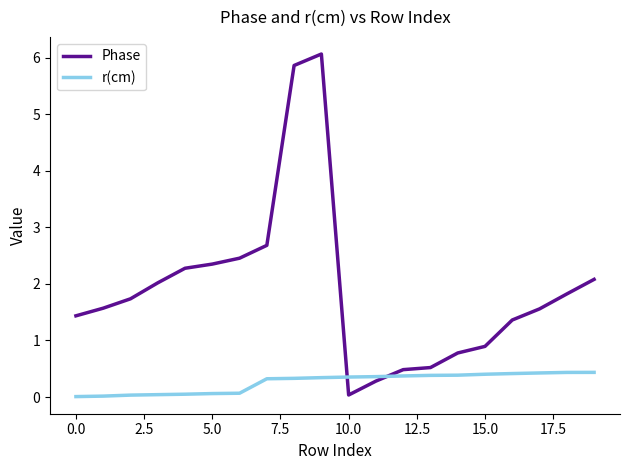

Does the chart display data point markers on the line(s)?

No